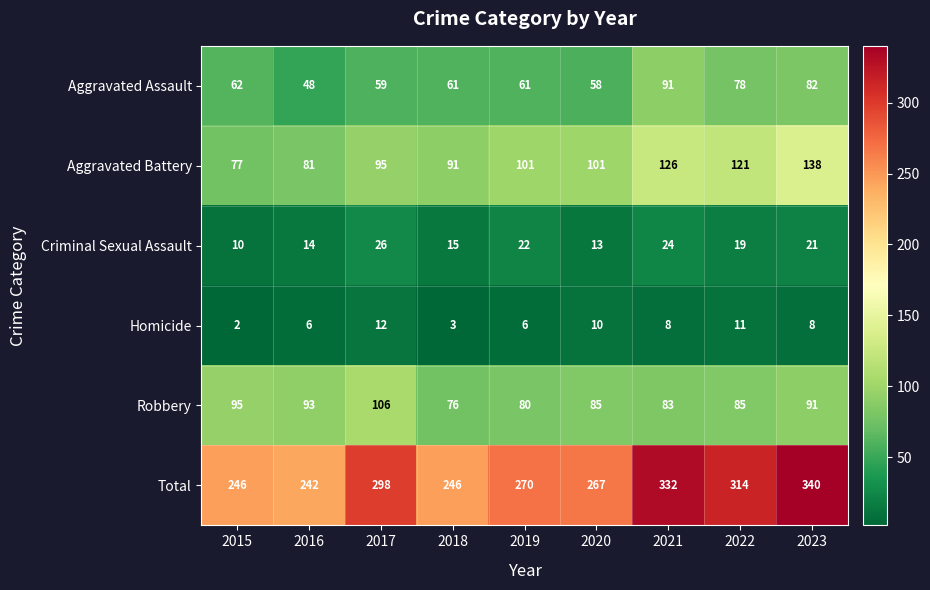

Rank the series at 2015 from highest to lowest value.

Total, Robbery, Aggravated Battery, Aggravated Assault, Criminal Sexual Assault, Homicide